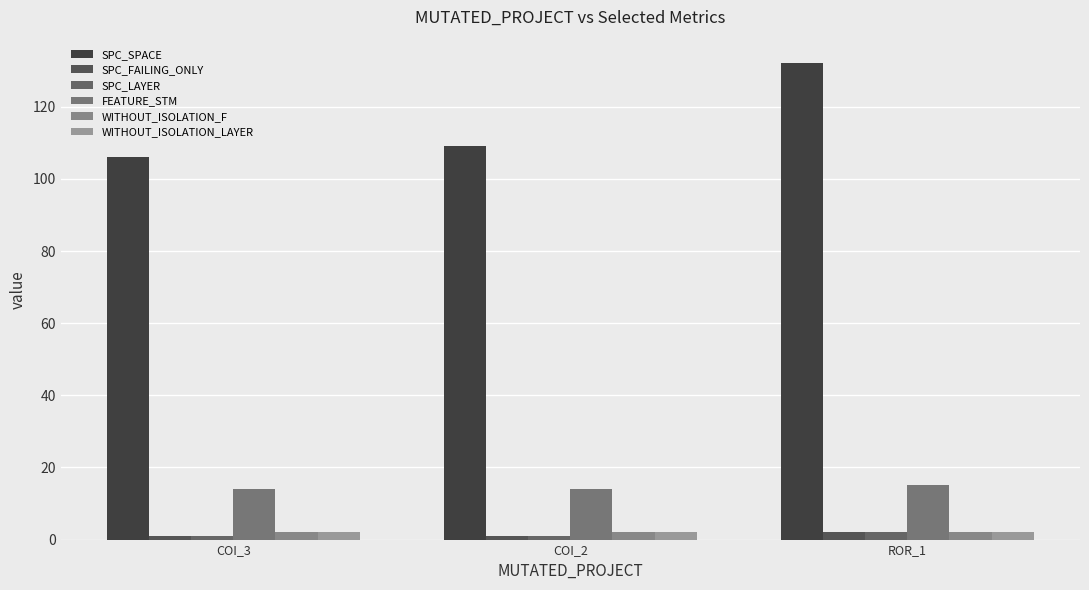

Reading left to right, list all the values displayed in this chart.

SPC_SPACE: 106	109	132
SPC_FAILING_ONLY: 1	1	2
SPC_LAYER: 1	1	2
FEATURE_STM: 14	14	15
WITHOUT_ISOLATION_F: 2	2	2
WITHOUT_ISOLATION_LAYER: 2	2	2